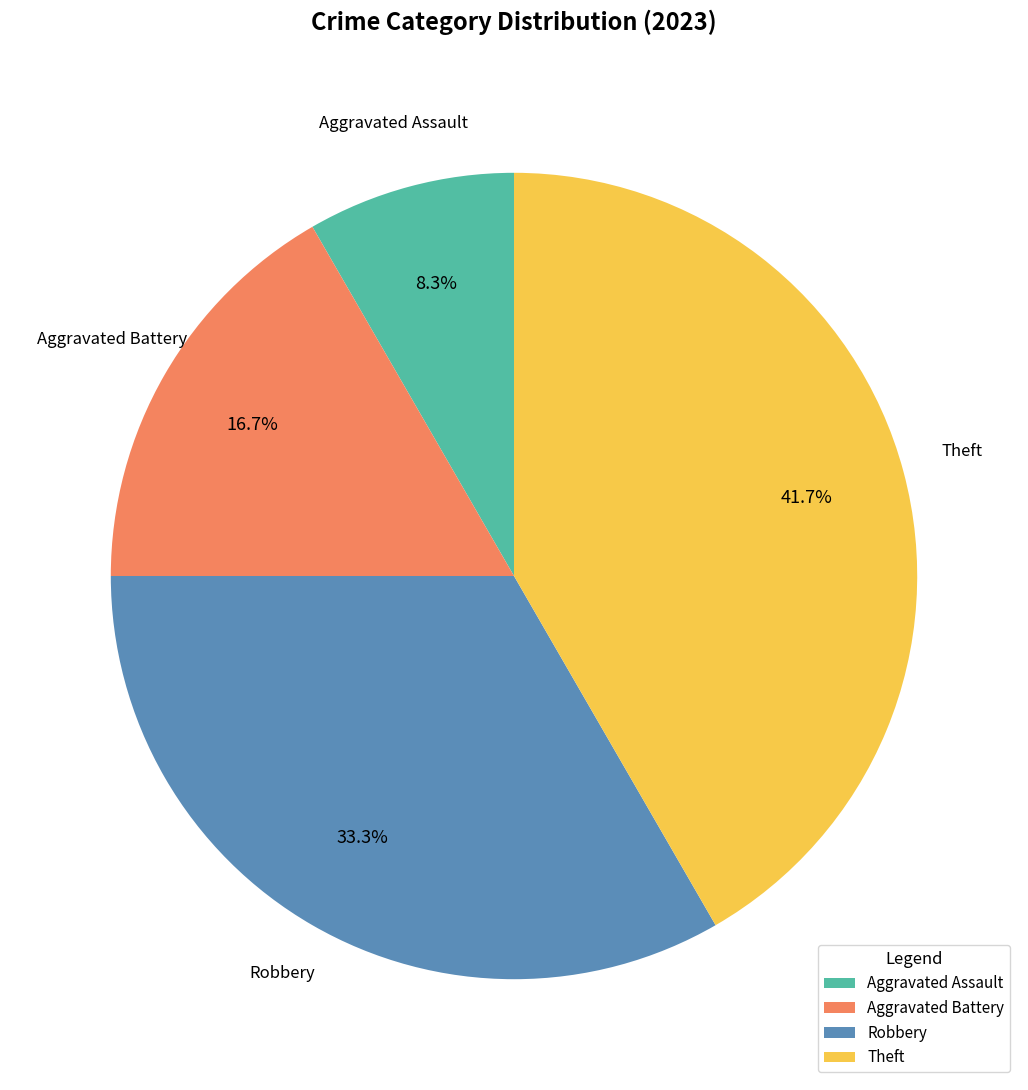

What percentage do Aggravated Battery and Aggravated Assault together represent?

25.0%